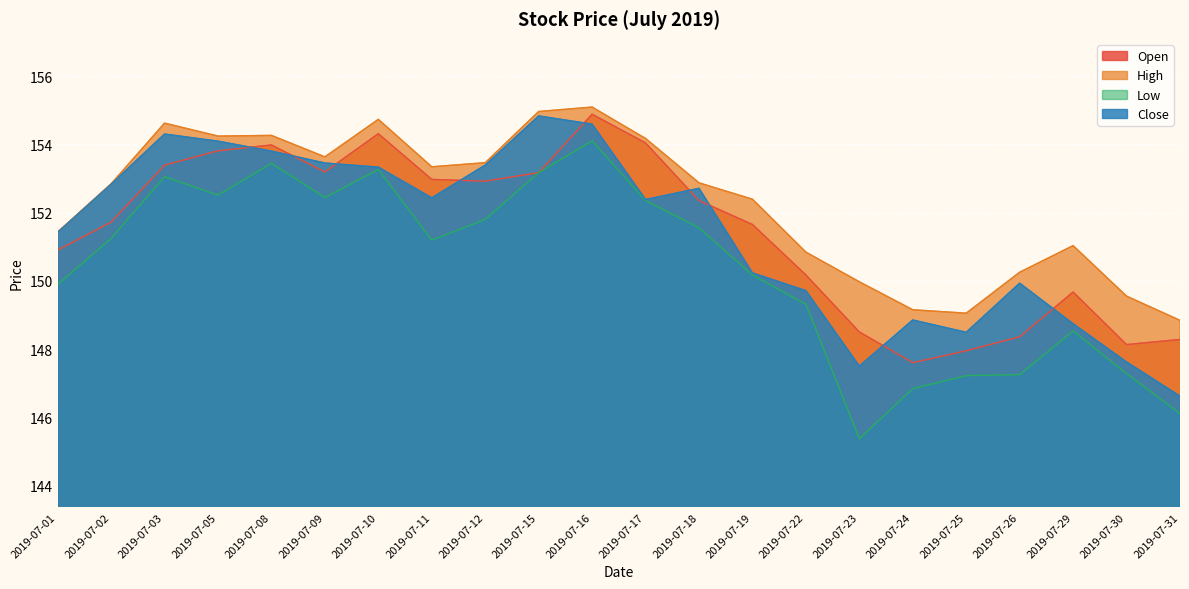

Reading left to right, list all the values displayed in this chart.

Open: 150.9	151.7	153.4	153.8	154.0	153.2	154.3	153.0	152.9	153.2	154.9	154.0	152.3	151.7	150.2	148.5	147.6	147.9	148.4	149.7	148.1	148.3
High: 151.4	152.8	154.6	154.2	154.3	153.6	154.7	153.3	153.5	155.0	155.1	154.2	152.9	152.4	150.8	150.0	149.2	149.1	150.2	151.0	149.6	148.8
Low: 149.9	151.2	153.1	152.5	153.4	152.4	153.3	151.2	151.8	153.2	154.1	152.3	151.6	150.2	149.3	145.4	146.8	147.2	147.2	148.5	147.3	146.1
Close: 151.4	152.8	154.3	154.1	153.8	153.4	153.3	152.4	153.4	154.8	154.6	152.4	152.7	150.2	149.7	147.5	148.8	148.5	149.9	148.7	147.6	146.6